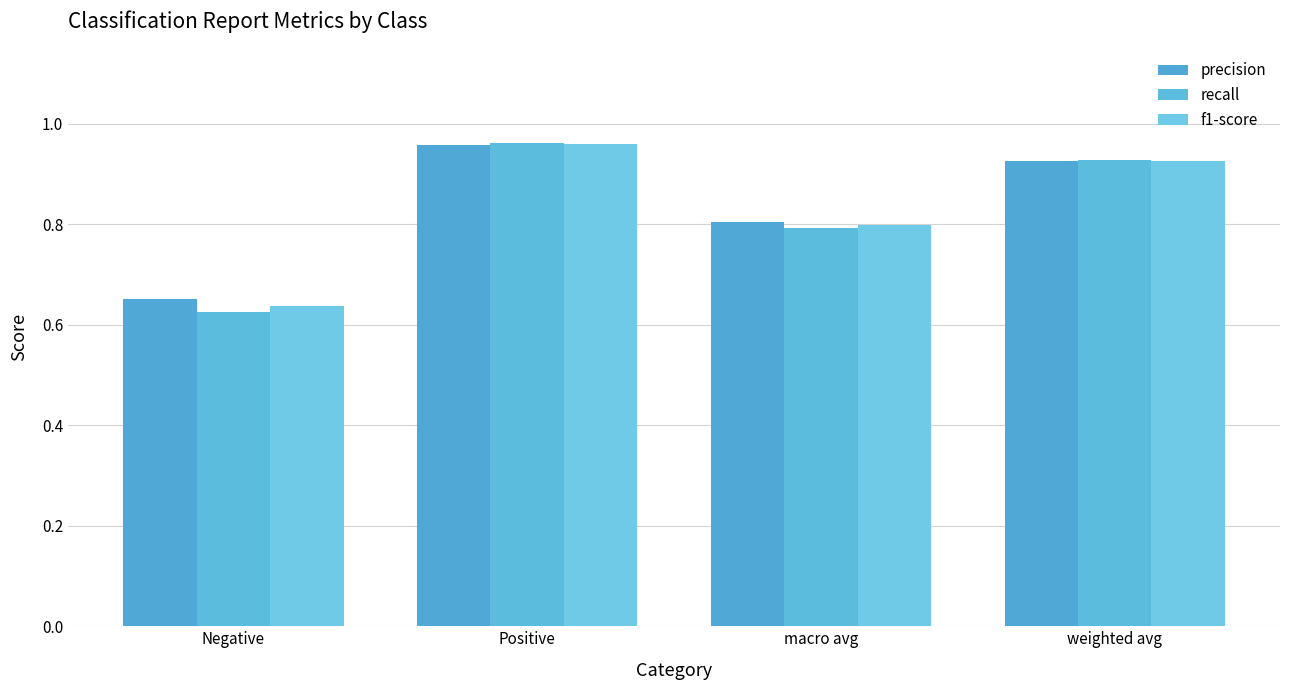

Where is precision nearest to the value 0?

Negative